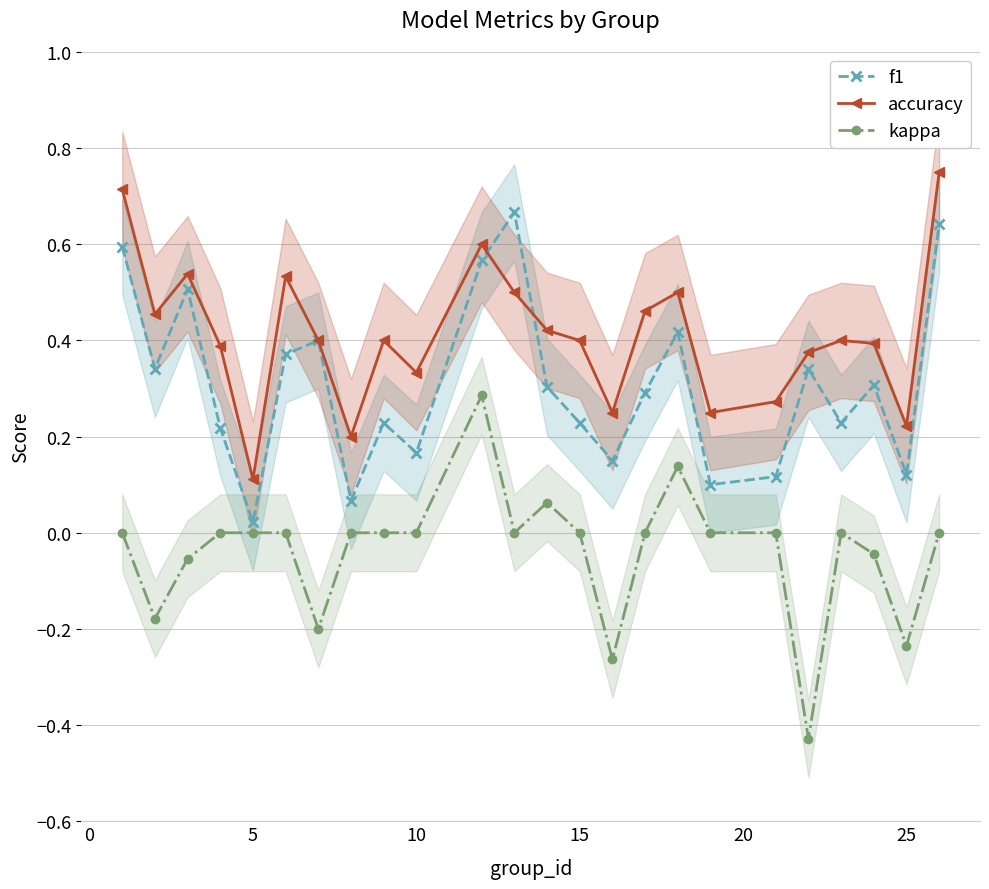

What are all the series names shown in the legend?

f1, accuracy, kappa